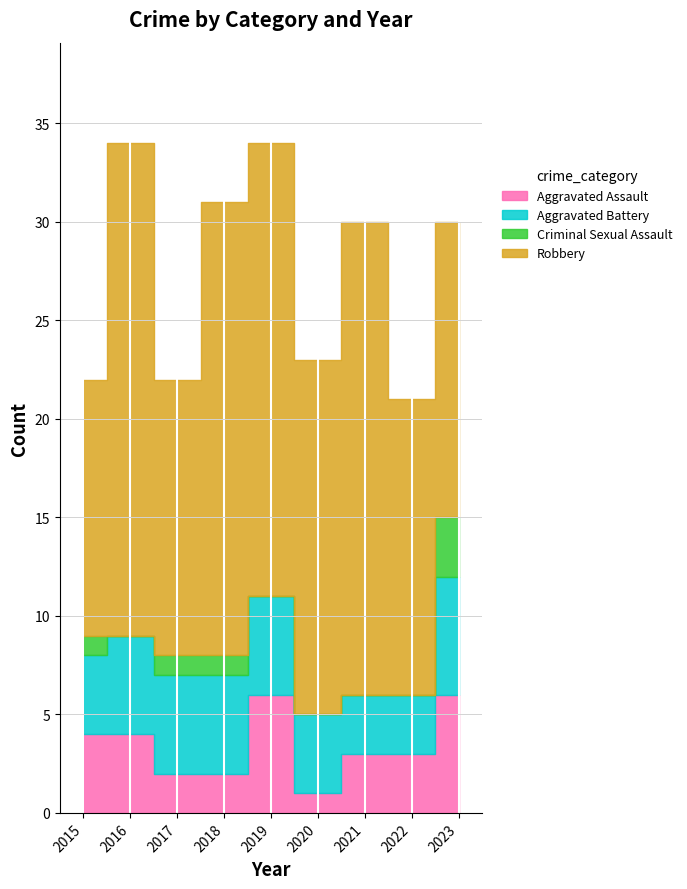

What is the value of the Aggravated Assault point at the 7th from the left?

3